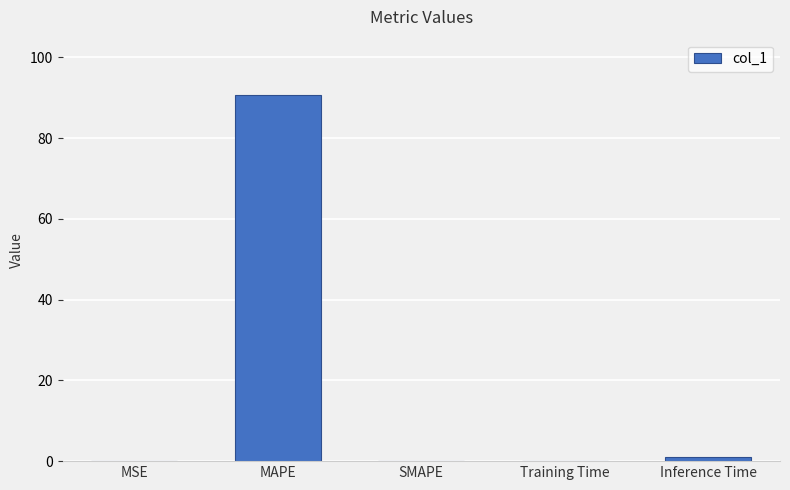

True or false: the data shows 46.0 at MAPE.

False